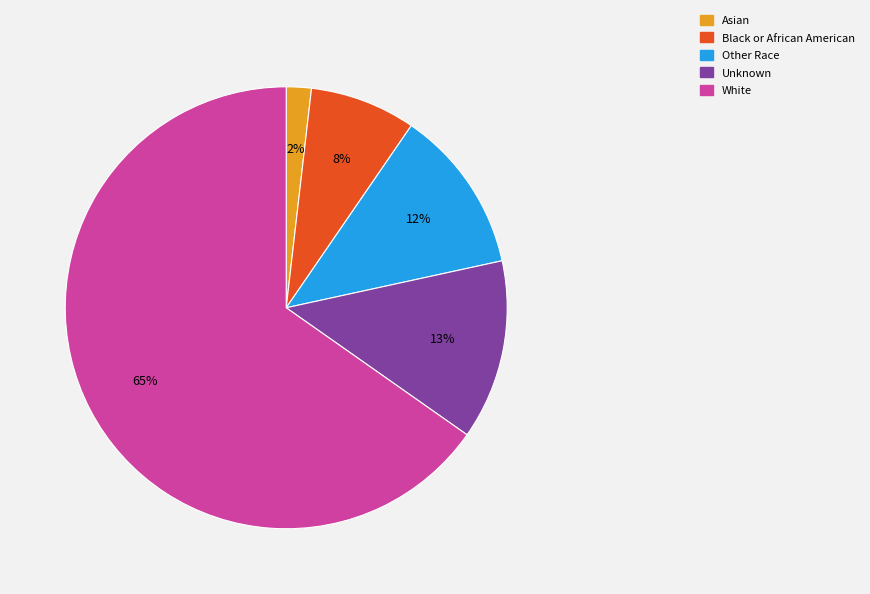

Which slice is the largest?

White